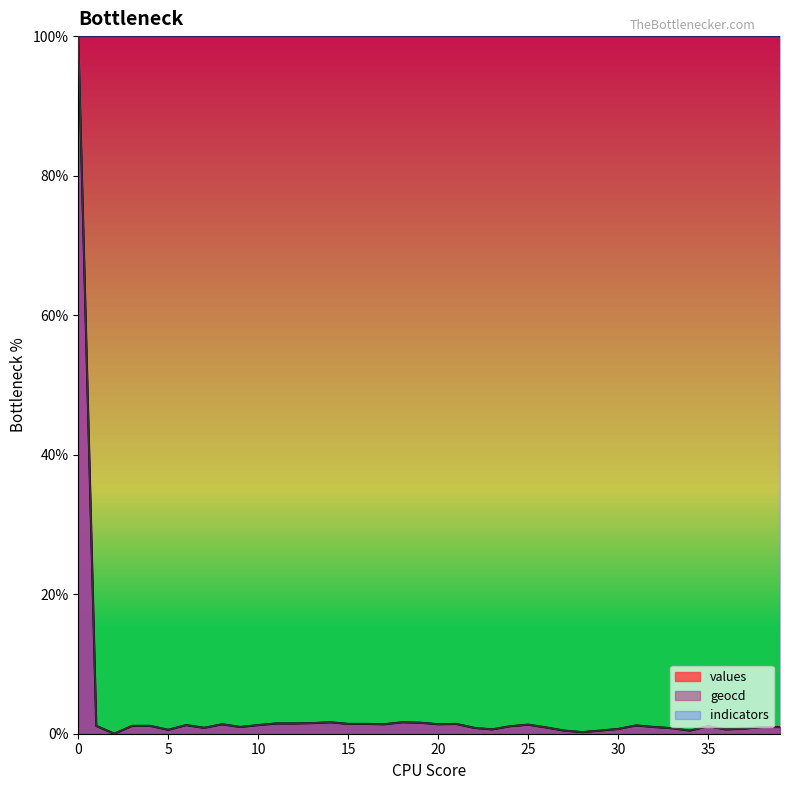

True or false: geocd and values cross at least once.

False